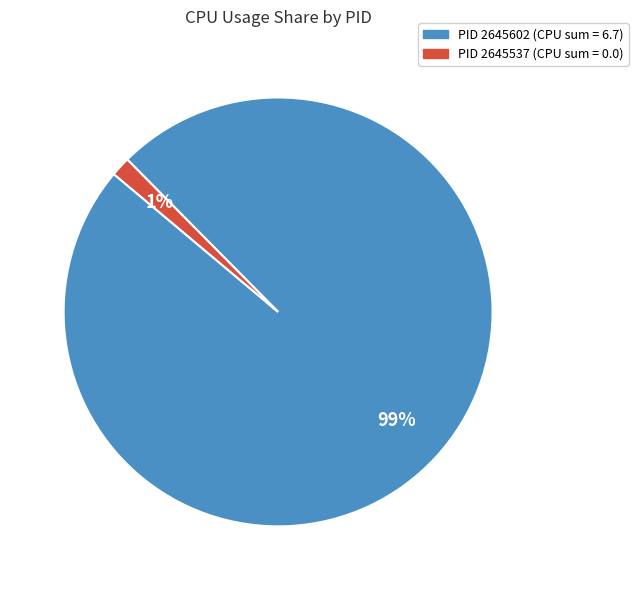

How many segments does this pie chart have?

2